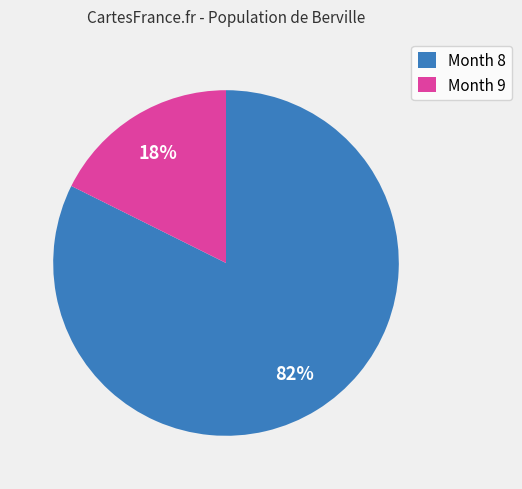

Do Month 9 and Month 8 together represent more than half of the pie?

Yes